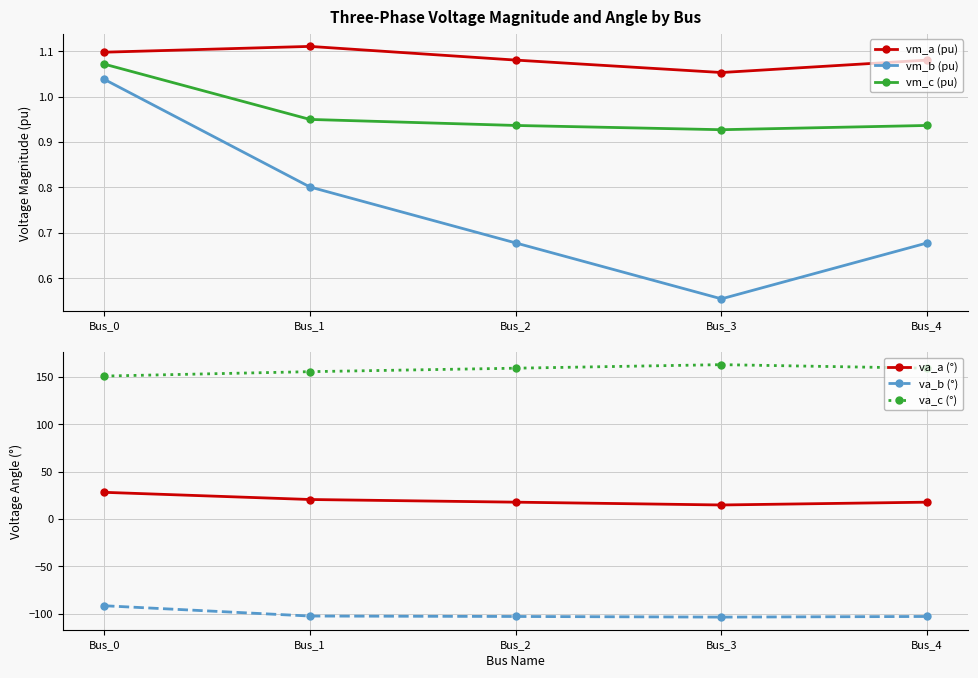

What is the sum of the vm_c (pu) values at Bus_3 and Bus_2?

1.9